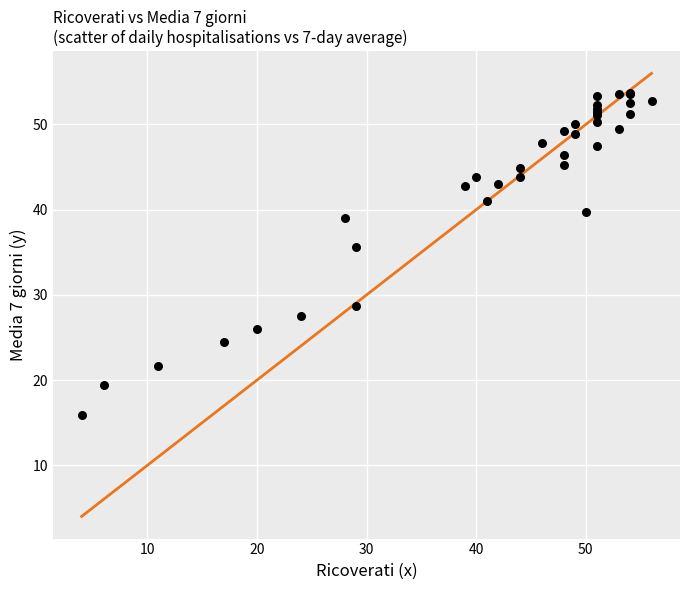

What Y value in the scatter plot is closest to 34?

35.7